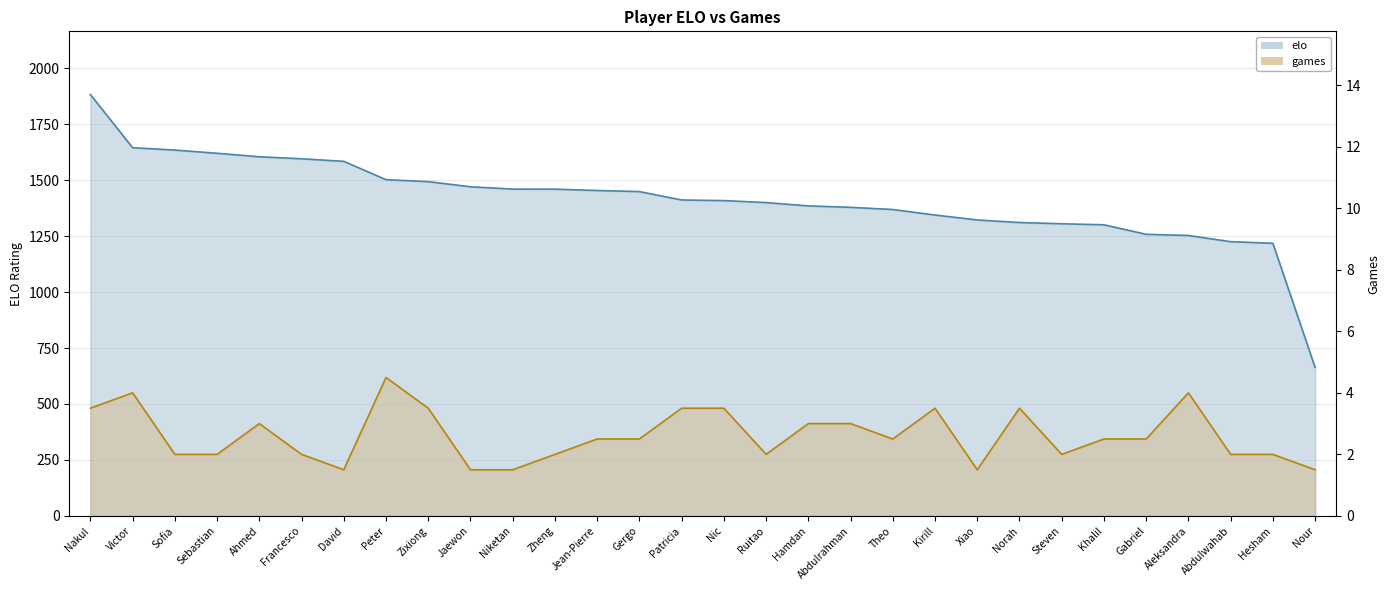

Is it true that elo equals 1911.8 at Ruitao?

False